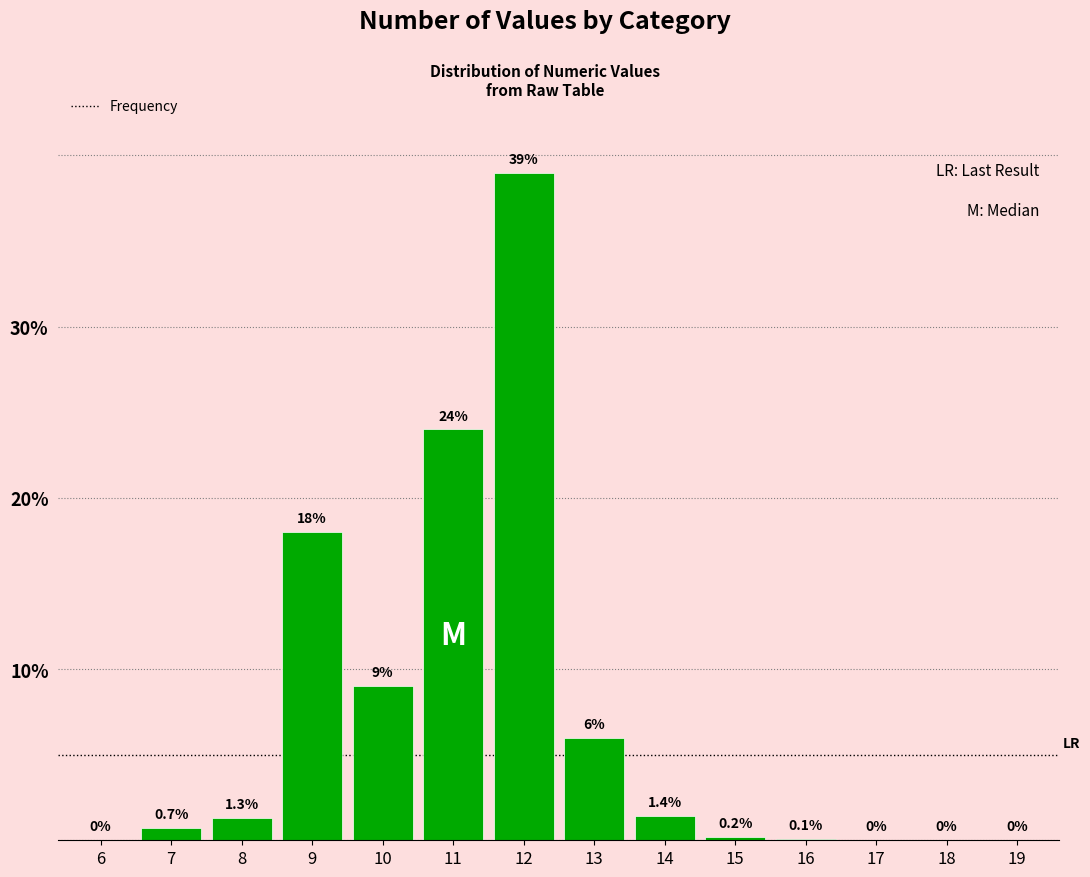

Reading right to left, list all the values displayed in this chart.

19=0.0	18=0.0	17=0.0	16=0.1	15=0.2	14=1.4	13=6.0	12=39.0	11=24.0	10=9.0	9=18.0	8=1.3	7=0.7	6=0.0